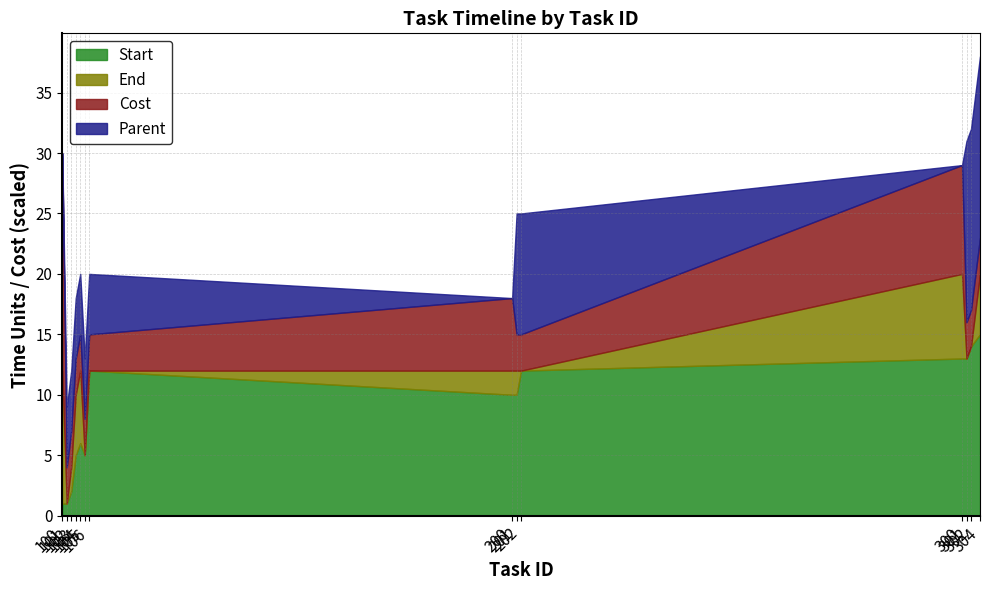

Where do Parent and Cost first cross each other?

100 and 101